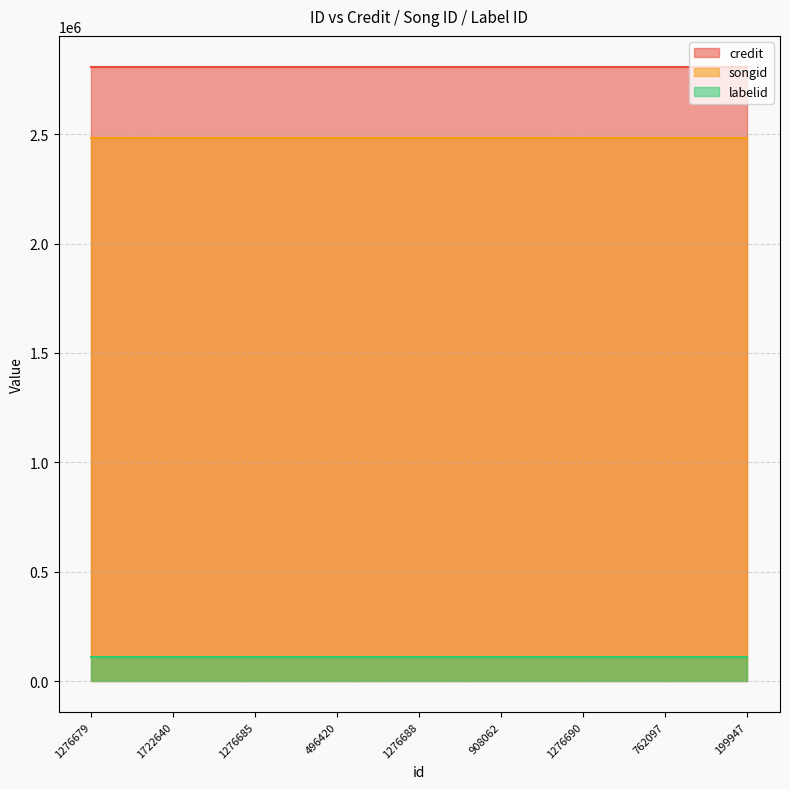

How many series are shown in this chart?

3